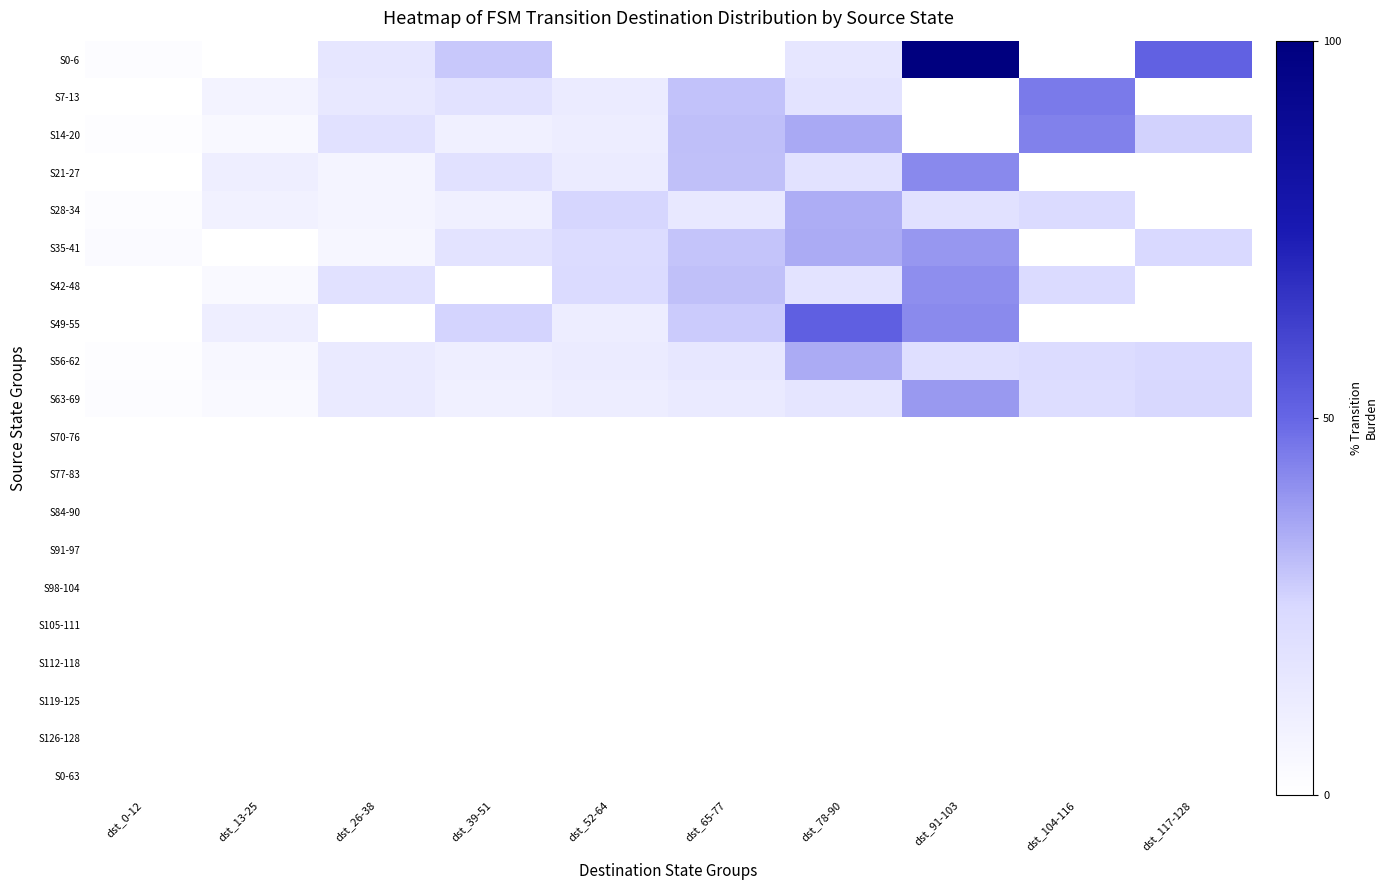

Reading left to right, list all the values displayed in this chart.

S0-6: dst_0-12=1.7	dst_13-25=0.0	dst_26-38=16.0	dst_39-51=28.7	dst_52-64=0.0	dst_65-77=0.0	dst_78-90=16.2	dst_91-103=100.0	dst_104-116=0.0	dst_117-128=51.5
S7-13: dst_0-12=0.0	dst_13-25=7.8	dst_26-38=15.0	dst_39-51=18.8	dst_52-64=12.9	dst_65-77=29.7	dst_78-90=17.7	dst_91-103=0.0	dst_104-116=45.6	dst_117-128=0.0
S14-20: dst_0-12=1.3	dst_13-25=4.4	dst_26-38=19.4	dst_39-51=9.7	dst_52-64=11.6	dst_65-77=30.8	dst_78-90=35.4	dst_91-103=0.0	dst_104-116=43.9	dst_117-128=26.4
S21-27: dst_0-12=0.0	dst_13-25=11.2	dst_26-38=7.0	dst_39-51=19.6	dst_52-64=13.1	dst_65-77=30.2	dst_78-90=18.6	dst_91-103=42.2	dst_104-116=0.0	dst_117-128=0.0
S28-34: dst_0-12=2.3	dst_13-25=9.3	dst_26-38=7.4	dst_39-51=9.7	dst_52-64=25.7	dst_65-77=14.8	dst_78-90=34.6	dst_91-103=19.8	dst_104-116=23.6	dst_117-128=0.0
S35-41: dst_0-12=3.4	dst_13-25=0.0	dst_26-38=5.9	dst_39-51=18.4	dst_52-64=22.8	dst_65-77=29.5	dst_78-90=34.8	dst_91-103=39.5	dst_104-116=0.0	dst_117-128=24.9
S42-48: dst_0-12=0.0	dst_13-25=3.8	dst_26-38=19.2	dst_39-51=0.0	dst_52-64=23.6	dst_65-77=30.4	dst_78-90=18.4	dst_91-103=41.1	dst_104-116=23.2	dst_117-128=0.0
S49-55: dst_0-12=0.0	dst_13-25=10.5	dst_26-38=0.0	dst_39-51=26.2	dst_52-64=12.0	dst_65-77=28.1	dst_78-90=52.3	dst_91-103=42.0	dst_104-116=0.0	dst_117-128=0.0
S56-62: dst_0-12=0.8	dst_13-25=4.9	dst_26-38=13.5	dst_39-51=10.8	dst_52-64=12.9	dst_65-77=15.8	dst_78-90=35.0	dst_91-103=20.7	dst_104-116=22.8	dst_117-128=24.5
S63-69: dst_0-12=2.1	dst_13-25=4.0	dst_26-38=13.7	dst_39-51=10.1	dst_52-64=11.8	dst_65-77=13.7	dst_78-90=17.1	dst_91-103=39.0	dst_104-116=21.9	dst_117-128=25.3
S70-76: dst_0-12=0.0	dst_13-25=0.0	dst_26-38=0.0	dst_39-51=0.0	dst_52-64=0.0	dst_65-77=0.0	dst_78-90=0.0	dst_91-103=0.0	dst_104-116=0.0	dst_117-128=0.0
S77-83: dst_0-12=0.0	dst_13-25=0.0	dst_26-38=0.0	dst_39-51=0.0	dst_52-64=0.0	dst_65-77=0.0	dst_78-90=0.0	dst_91-103=0.0	dst_104-116=0.0	dst_117-128=0.0
S84-90: dst_0-12=0.0	dst_13-25=0.0	dst_26-38=0.0	dst_39-51=0.0	dst_52-64=0.0	dst_65-77=0.0	dst_78-90=0.0	dst_91-103=0.0	dst_104-116=0.0	dst_117-128=0.0
S91-97: dst_0-12=0.0	dst_13-25=0.0	dst_26-38=0.0	dst_39-51=0.0	dst_52-64=0.0	dst_65-77=0.0	dst_78-90=0.0	dst_91-103=0.0	dst_104-116=0.0	dst_117-128=0.0
S98-104: dst_0-12=0.0	dst_13-25=0.0	dst_26-38=0.0	dst_39-51=0.0	dst_52-64=0.0	dst_65-77=0.0	dst_78-90=0.0	dst_91-103=0.0	dst_104-116=0.0	dst_117-128=0.0
S105-111: dst_0-12=0.0	dst_13-25=0.0	dst_26-38=0.0	dst_39-51=0.0	dst_52-64=0.0	dst_65-77=0.0	dst_78-90=0.0	dst_91-103=0.0	dst_104-116=0.0	dst_117-128=0.0
S112-118: dst_0-12=0.0	dst_13-25=0.0	dst_26-38=0.0	dst_39-51=0.0	dst_52-64=0.0	dst_65-77=0.0	dst_78-90=0.0	dst_91-103=0.0	dst_104-116=0.0	dst_117-128=0.0
S119-125: dst_0-12=0.0	dst_13-25=0.0	dst_26-38=0.0	dst_39-51=0.0	dst_52-64=0.0	dst_65-77=0.0	dst_78-90=0.0	dst_91-103=0.0	dst_104-116=0.0	dst_117-128=0.0
S126-128: dst_0-12=0.0	dst_13-25=0.0	dst_26-38=0.0	dst_39-51=0.0	dst_52-64=0.0	dst_65-77=0.0	dst_78-90=0.0	dst_91-103=0.0	dst_104-116=0.0	dst_117-128=0.0
S0-63: dst_0-12=0.0	dst_13-25=0.0	dst_26-38=0.0	dst_39-51=0.0	dst_52-64=0.0	dst_65-77=0.0	dst_78-90=0.0	dst_91-103=0.0	dst_104-116=0.0	dst_117-128=0.0